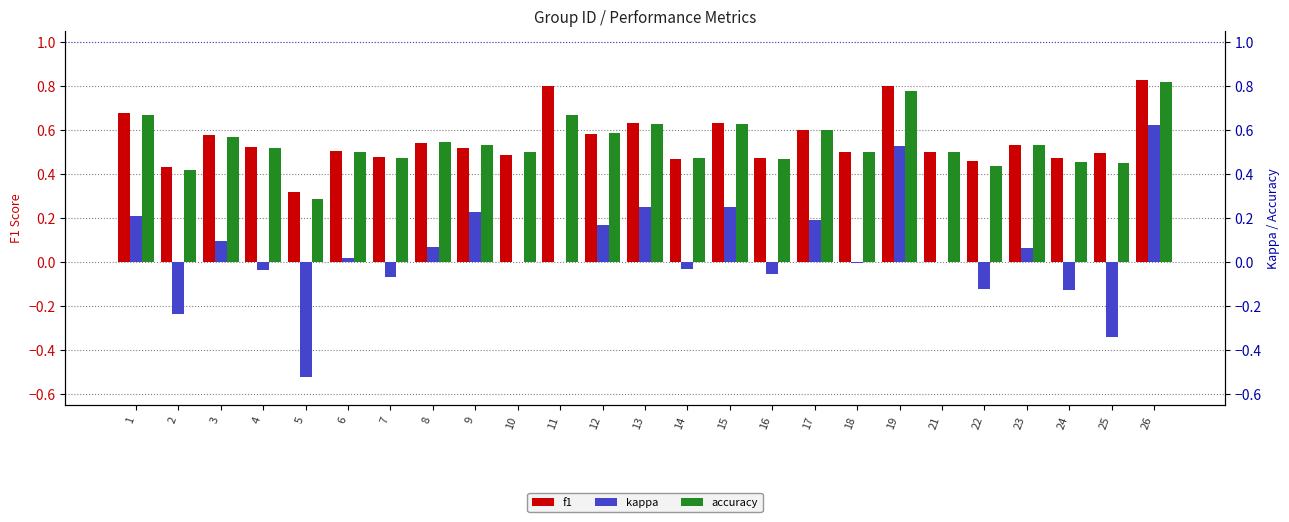

Between 16 and 25, which series saw the biggest shift?

kappa